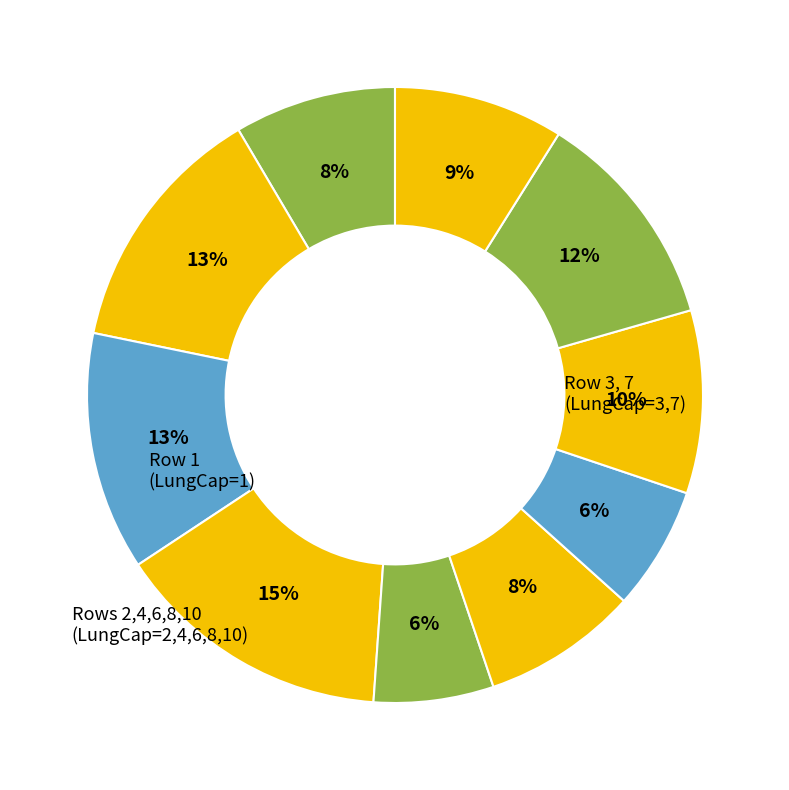

Count the number of slices in the pie.

10